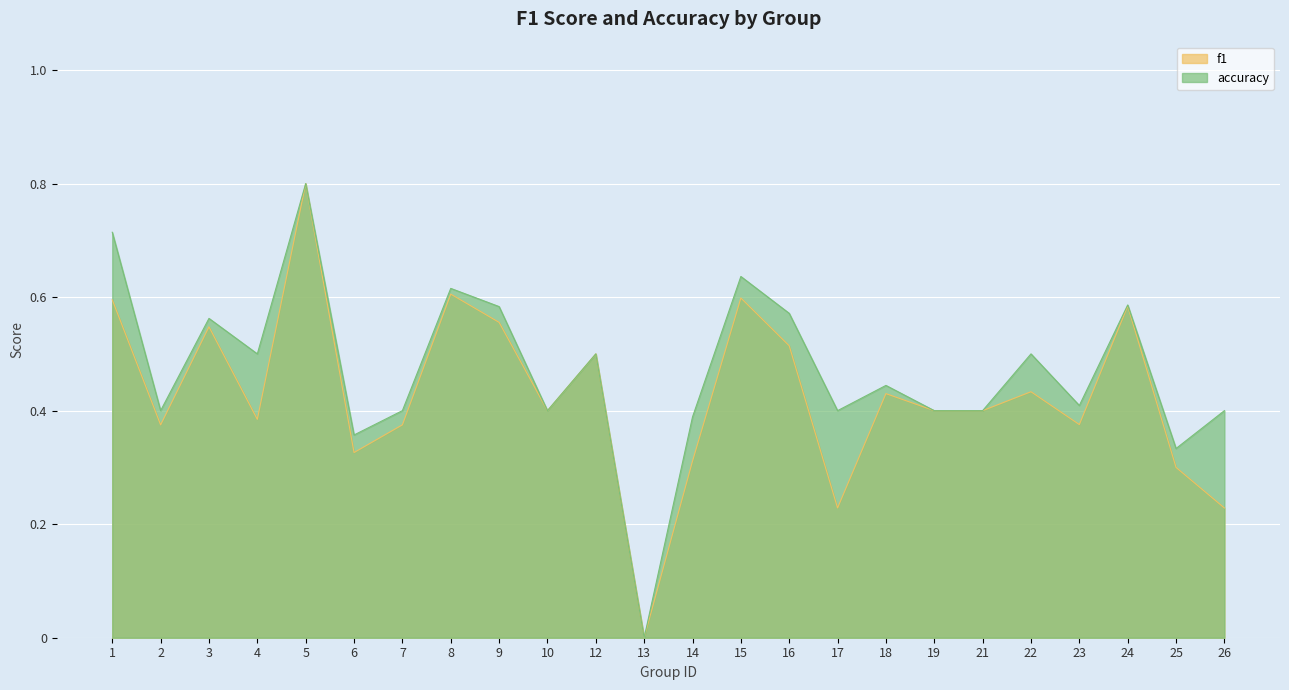

Which category has the highest value in the accuracy series?

5